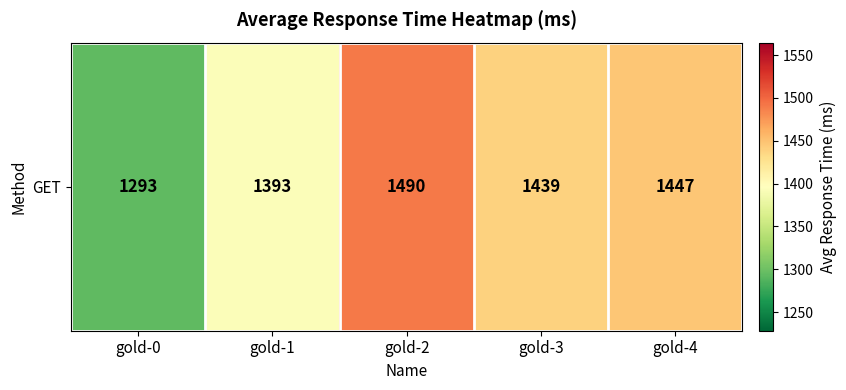

What is the average value?

1412